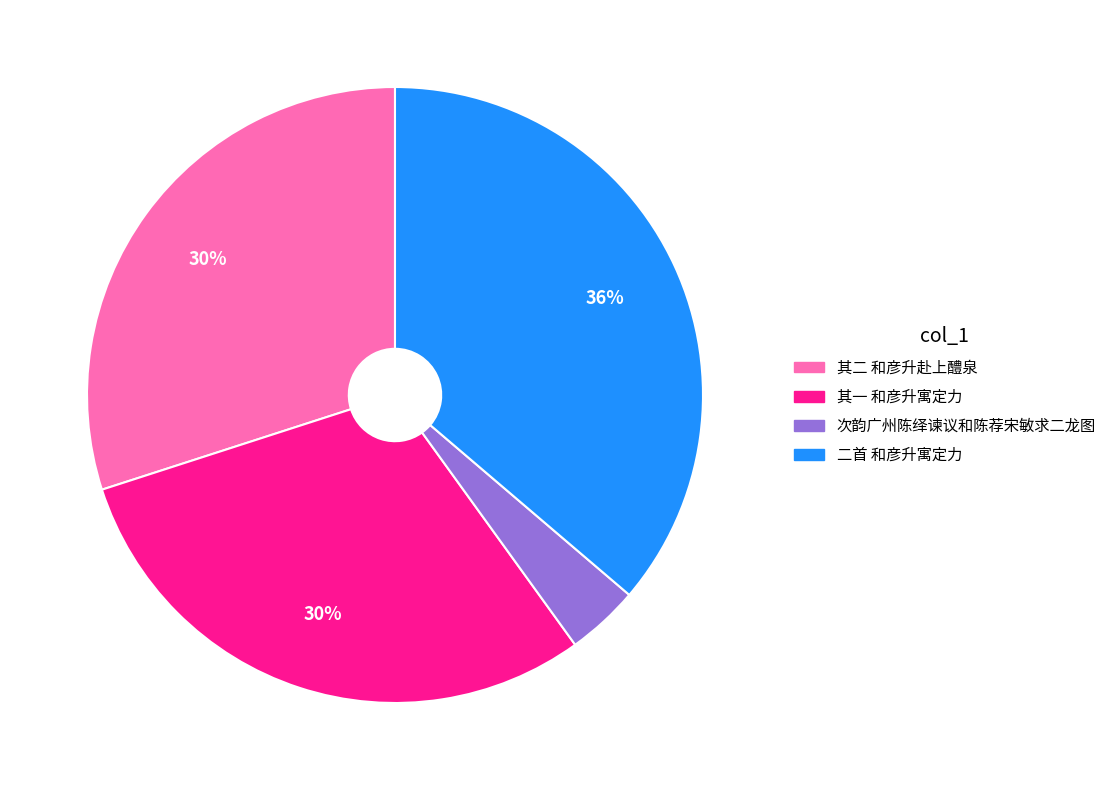

To the nearest percent, what is the difference between the largest and smallest slice percentages?

32%